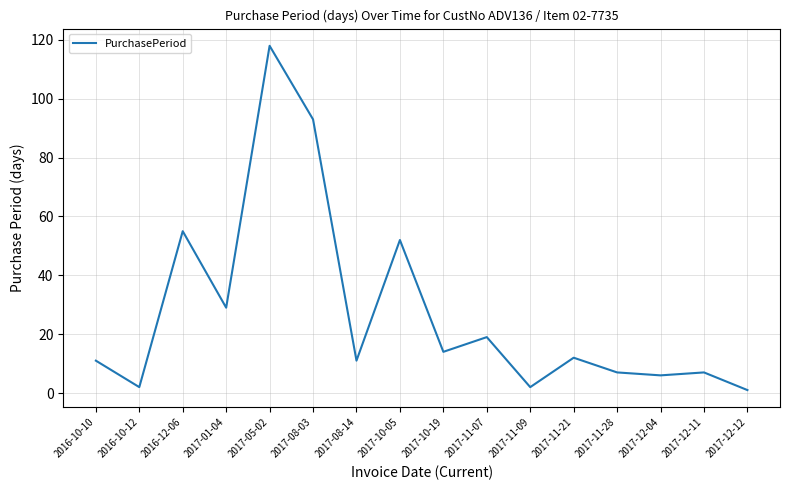

What is the greatest value displayed?

118